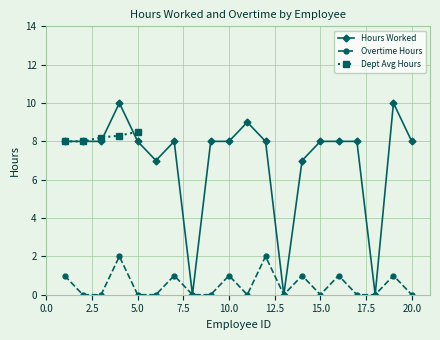

Does the chart display data point markers on the line(s)?

Yes